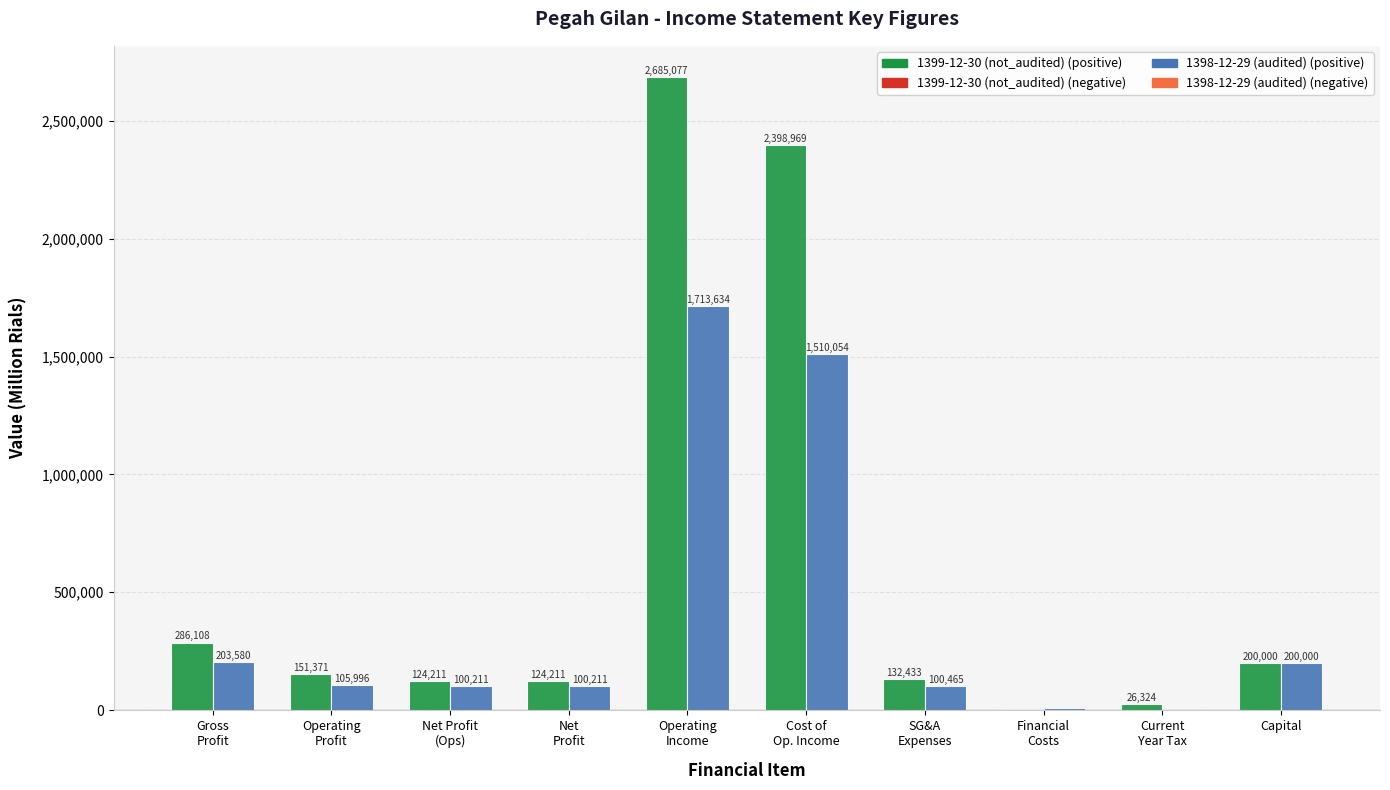

What is the total value across all series at Capital?

400000